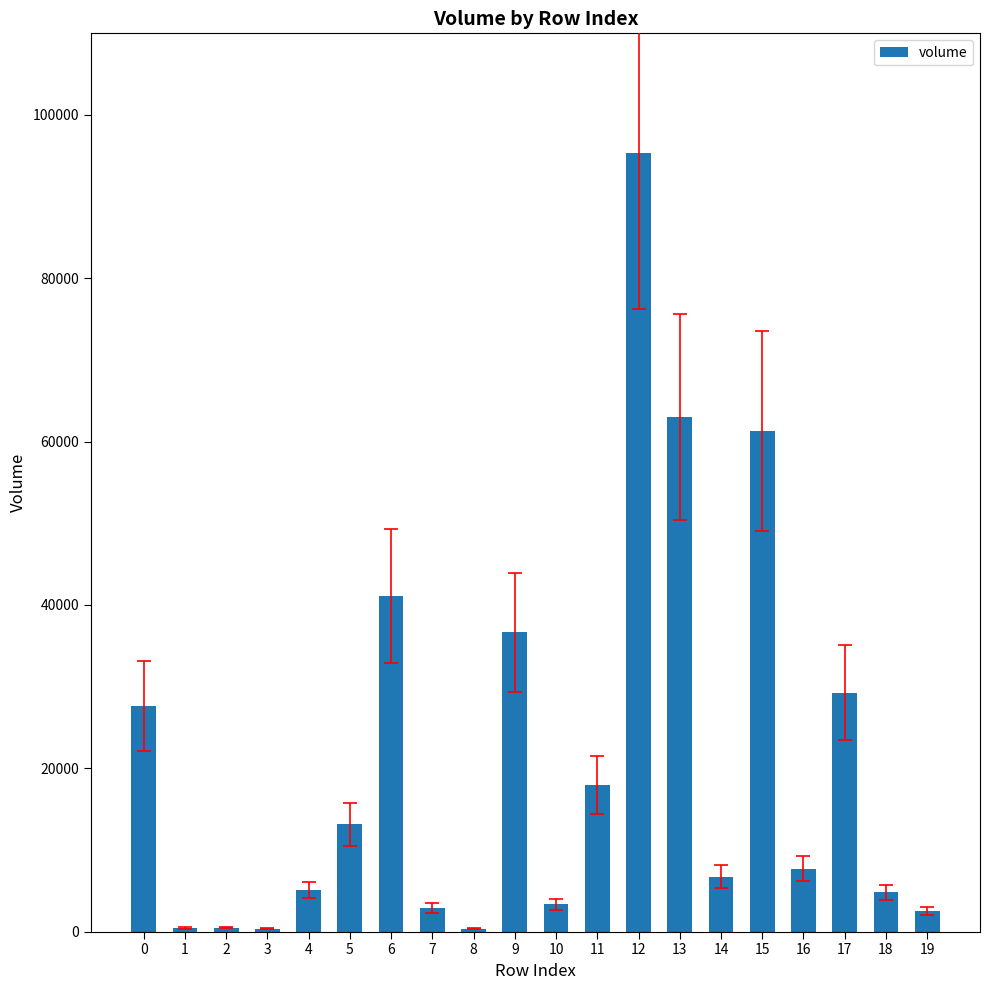

How many bars are there in total?

20